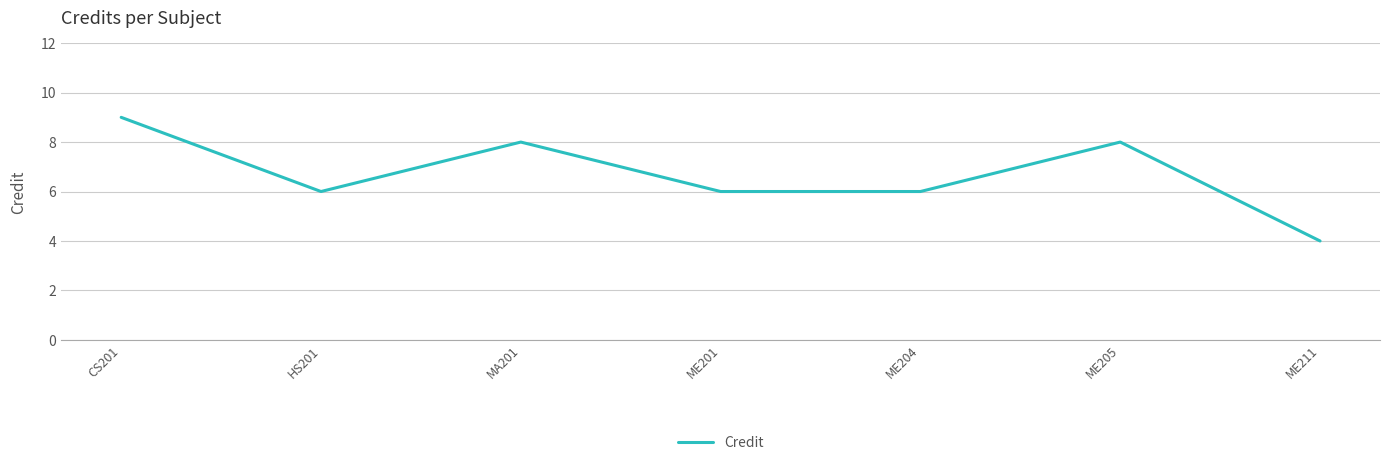

What is the sum of the values at ME201 and ME204?

12